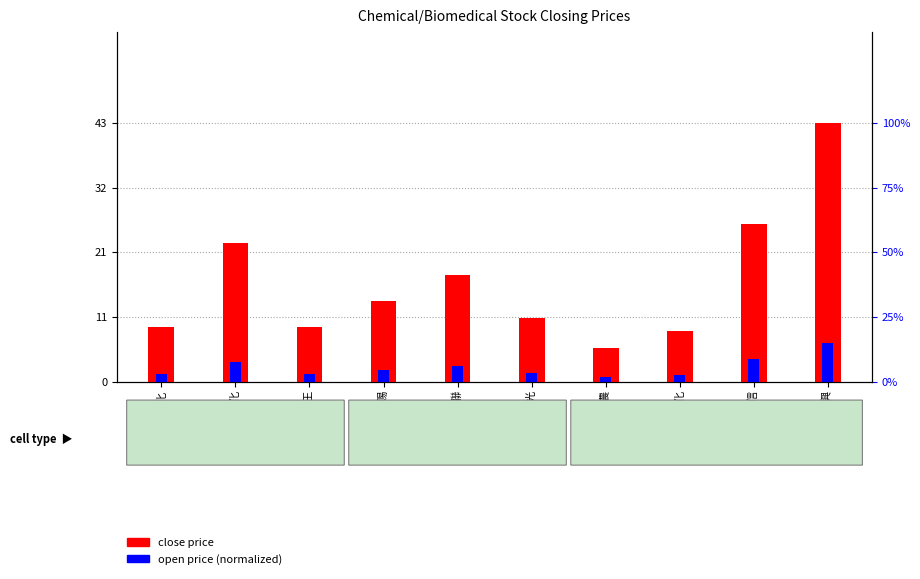

True or false: close price has a value of 22.9 at 榮化.

True